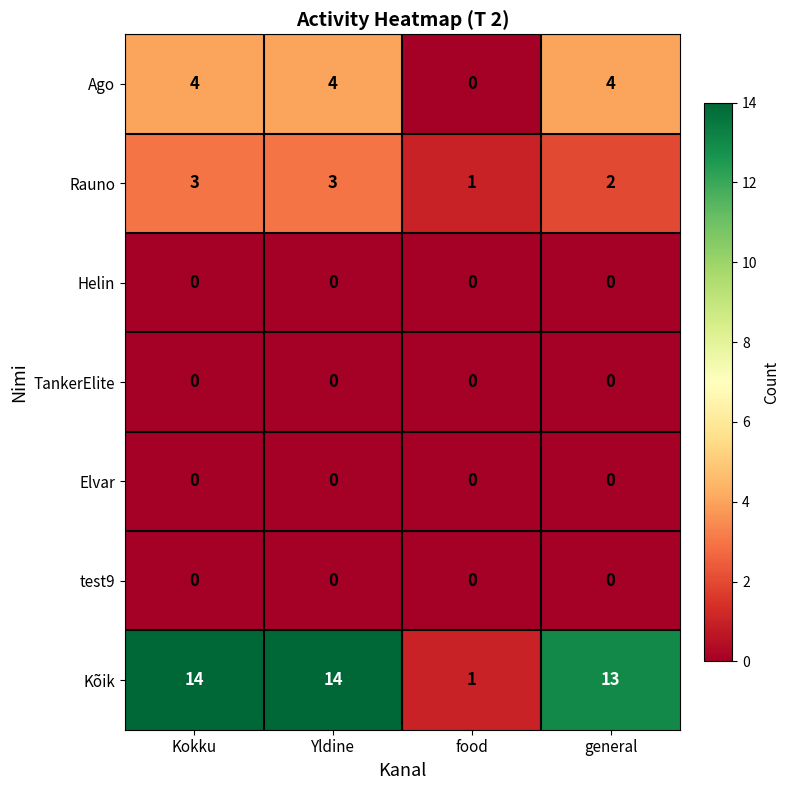

At how many categories does at least one series exceed 5?

3